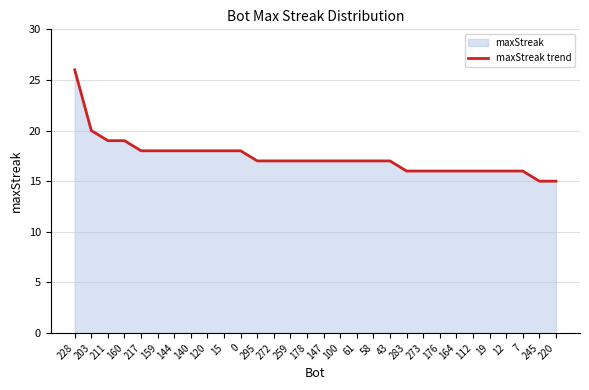

Count the number of data series in this chart.

1